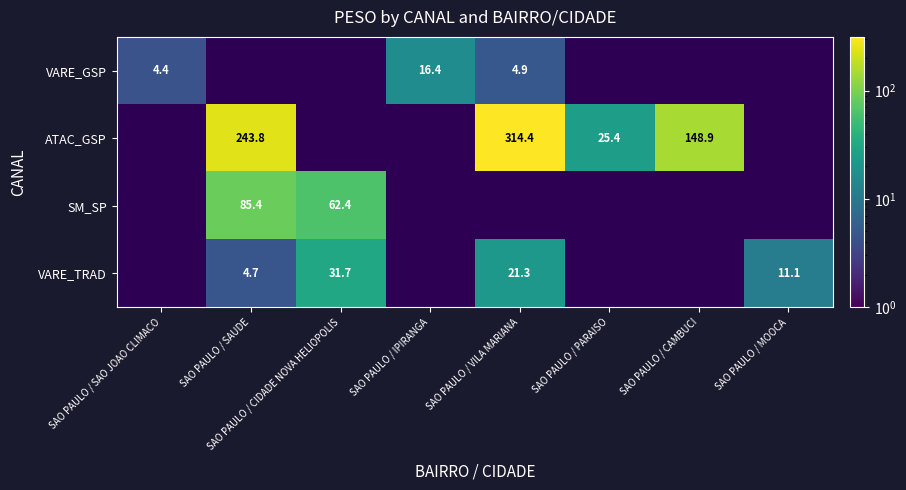

At which label does VARE_TRAD first exceed 21?

SAO PAULO / CIDADE NOVA HELIOPOLIS